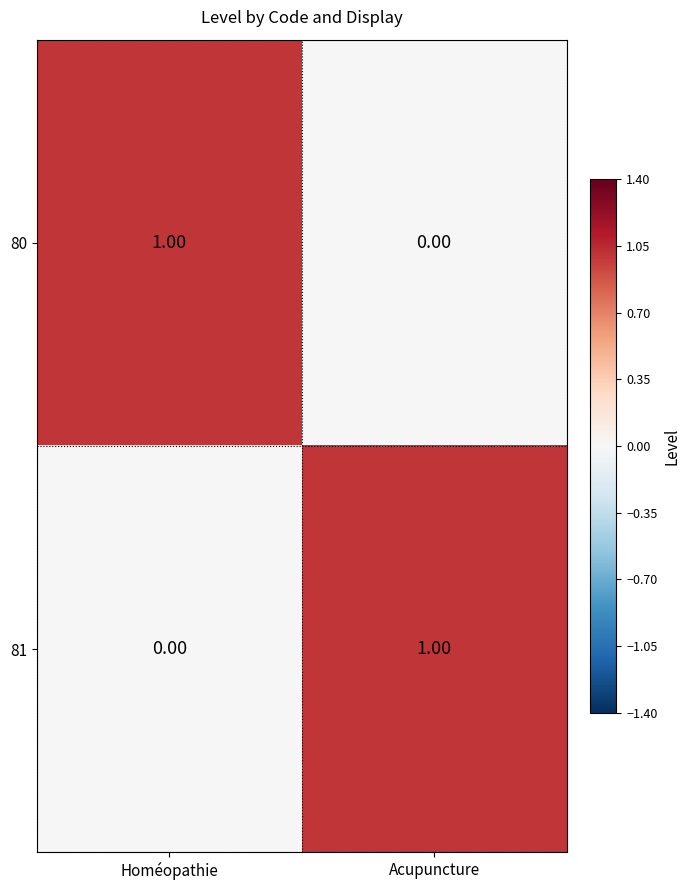

Which category has the highest value in the 80 series?

Homéopathie